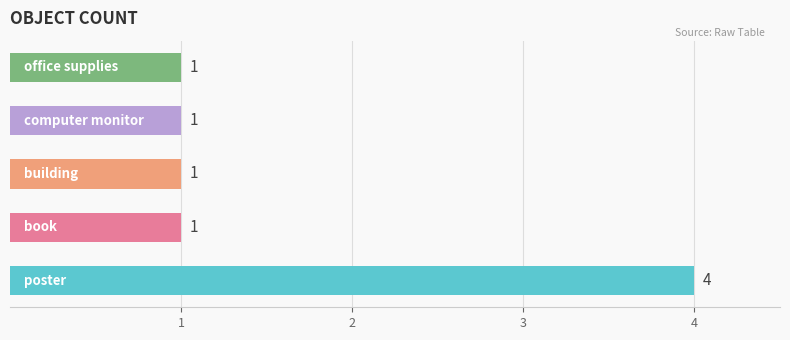

What is the greatest value displayed?

4